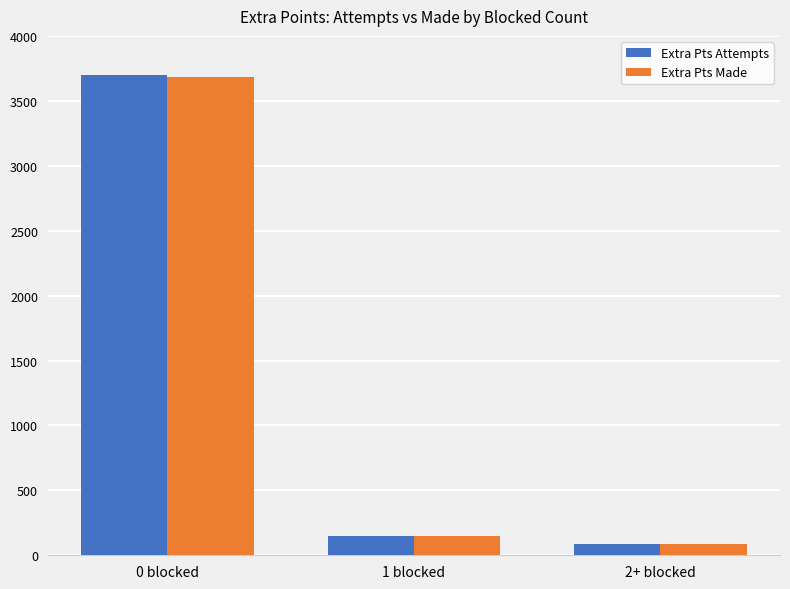

The Extra Pts Attempts series shows 5350 at 0 blocked. True or false?

False